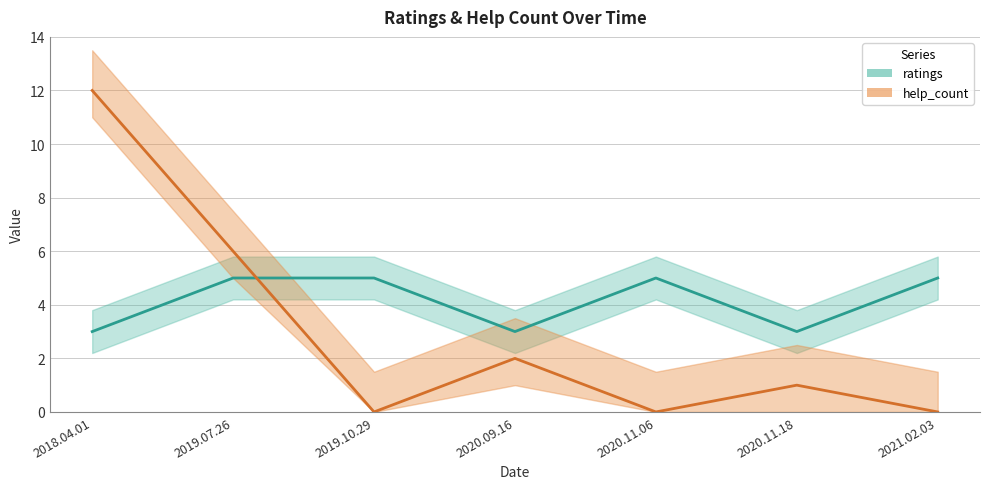

True or false: ratings has more than 0 points higher than both neighbors.

True